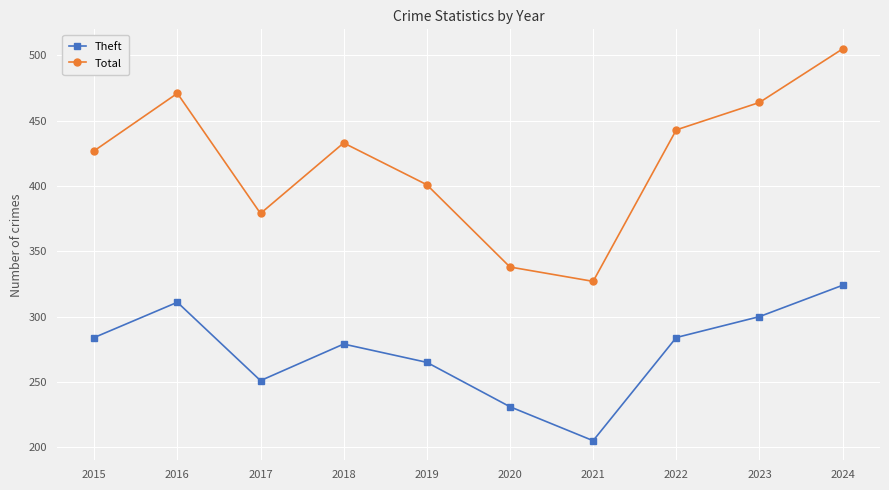

What is the total value across all series at 2020?

569